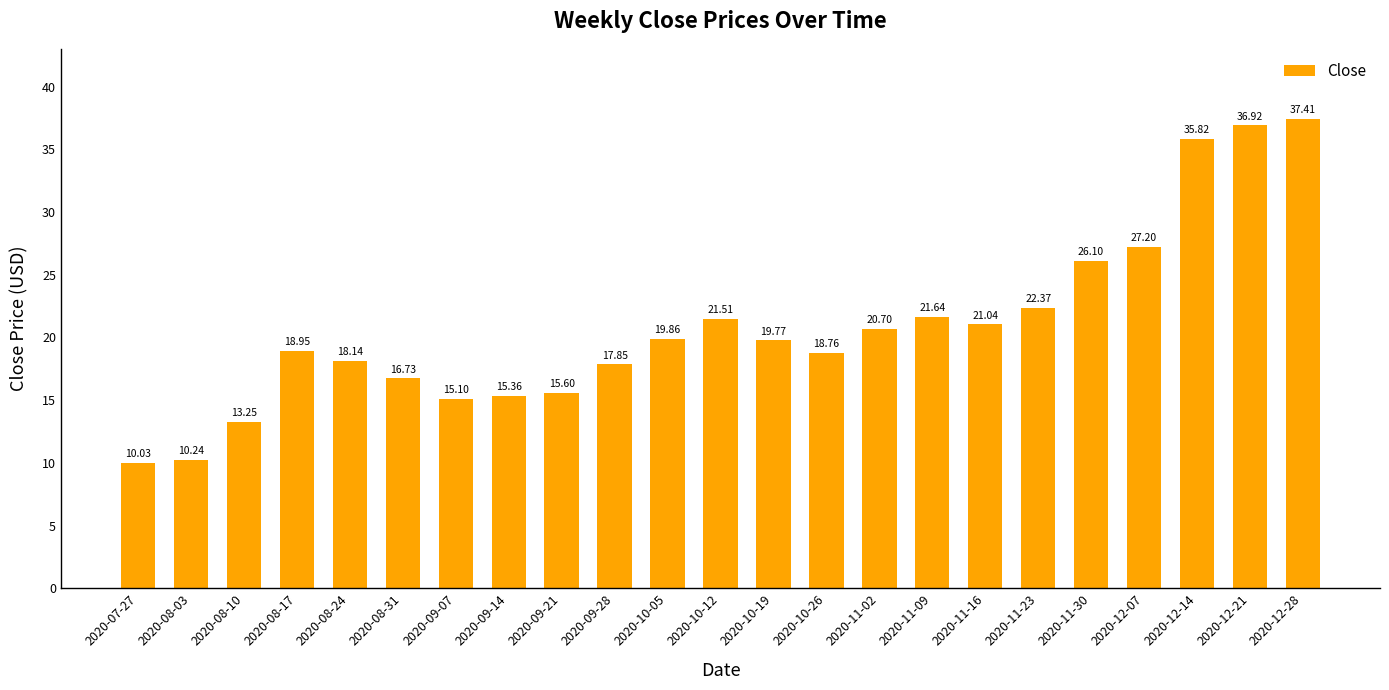

The chart shows a value of 37.4 at 2020-12-28. True or false?

True